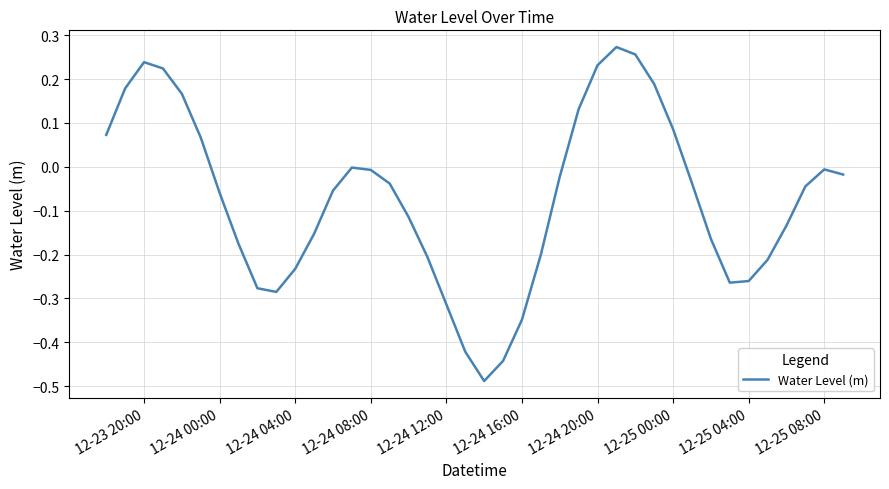

The value at 12-25 08:00 is -0.0. True or false?

True